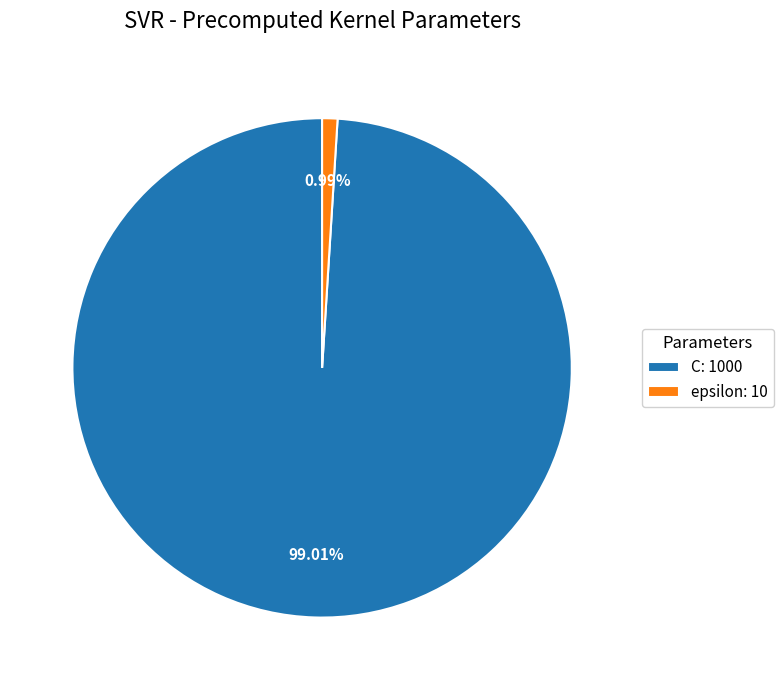

To the nearest percent, what is the difference between the epsilon and C slice percentages?

98%